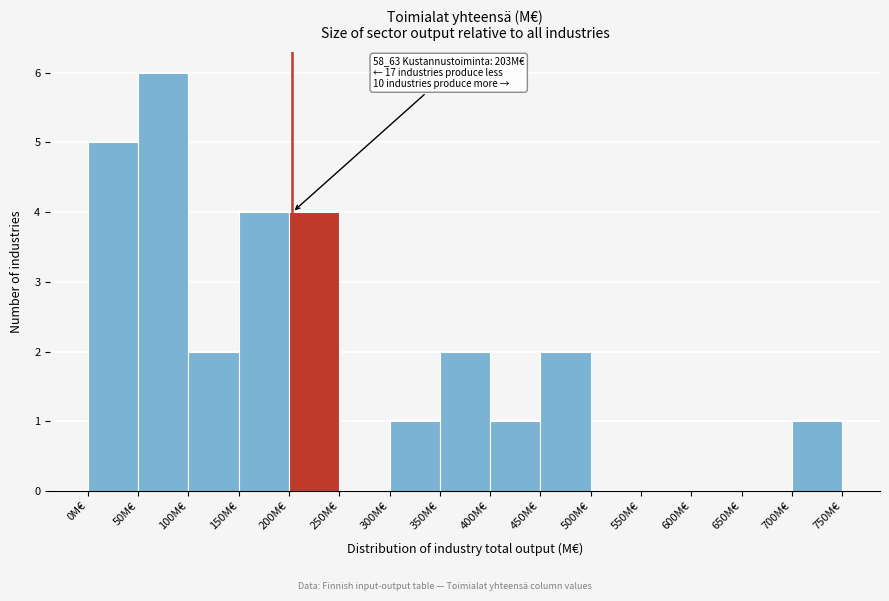

Which range on the x-axis has the tallest bar?

50 to 100